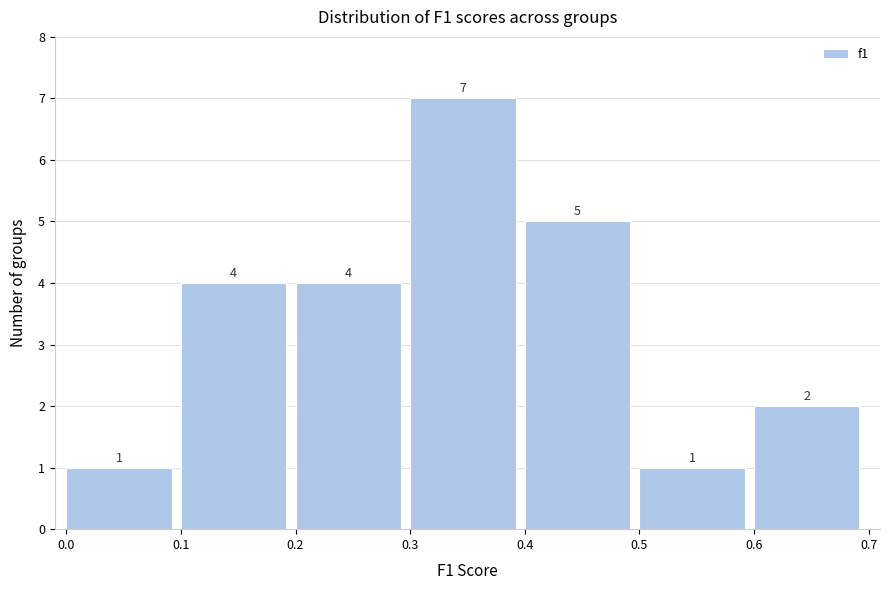

Over which range of the x-axis is the bar tallest?

0.3 to 0.4